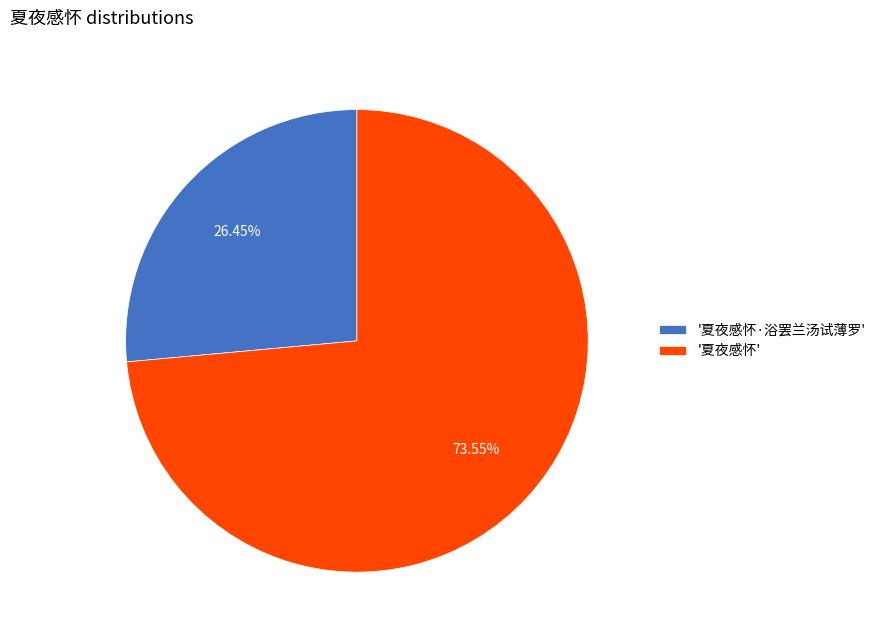

Approximately how many times larger is the value at '夏夜感怀·浴罢兰汤试薄罗' compared to '夏夜感怀'?

0.4